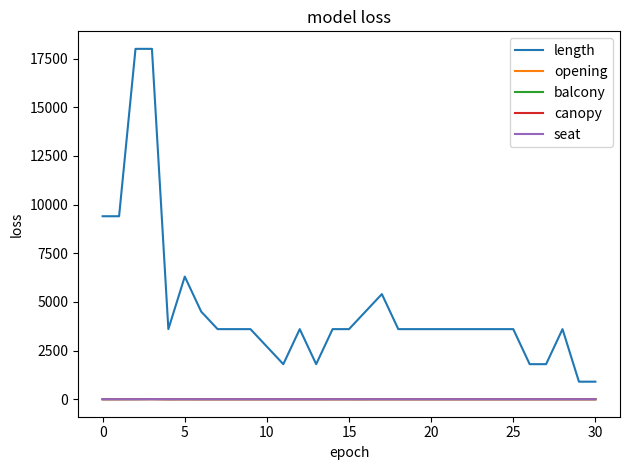

Count the number of categories in the chart.

31